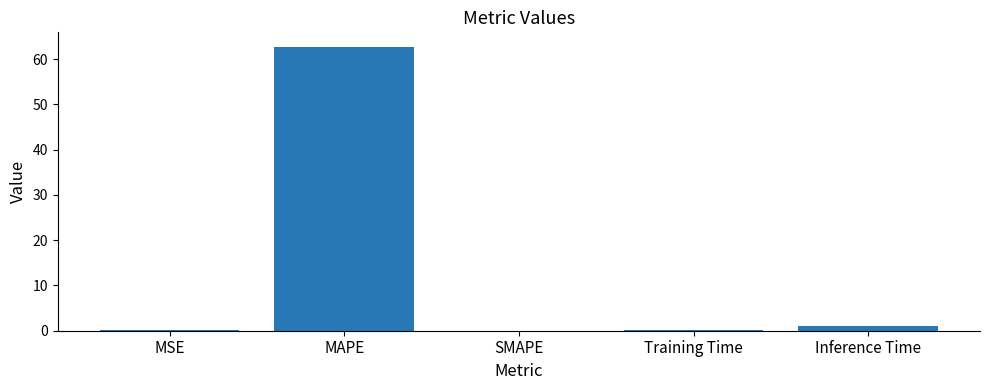

The value at SMAPE is -25.4. True or false?

False